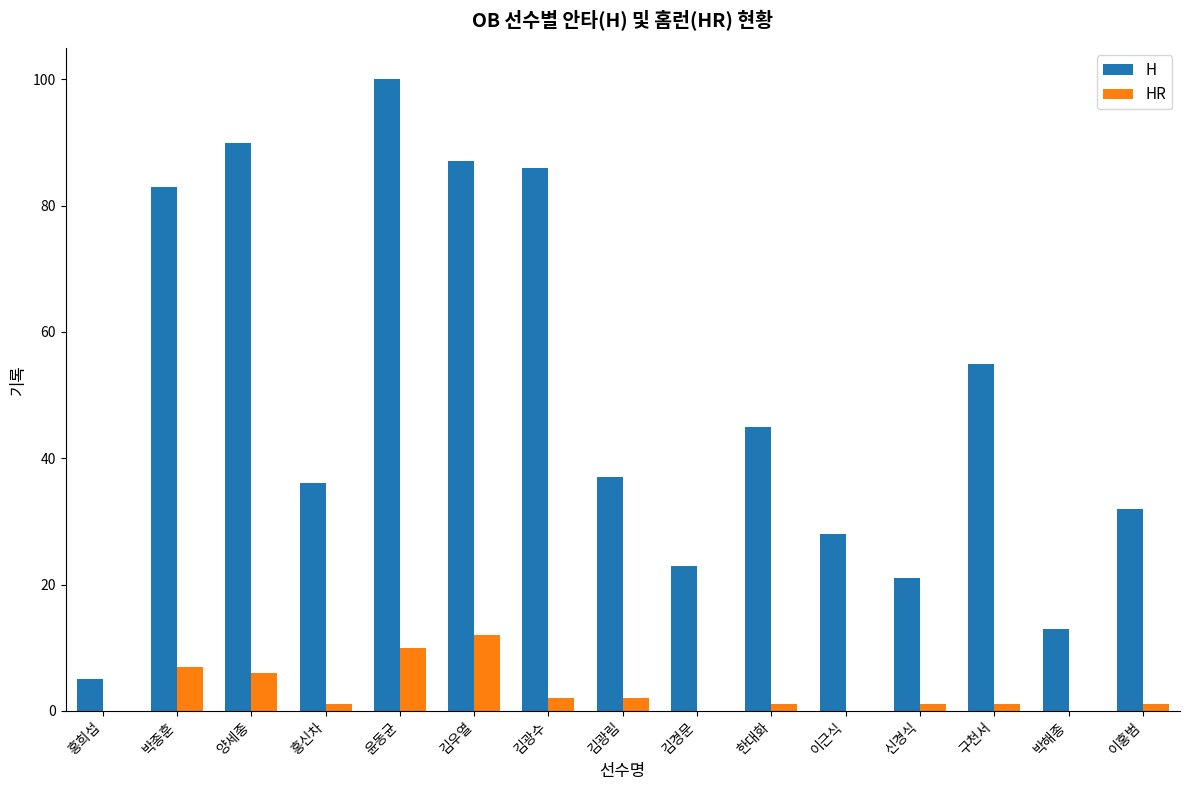

What is the spread (max minus min) of values at 이홍범?

31